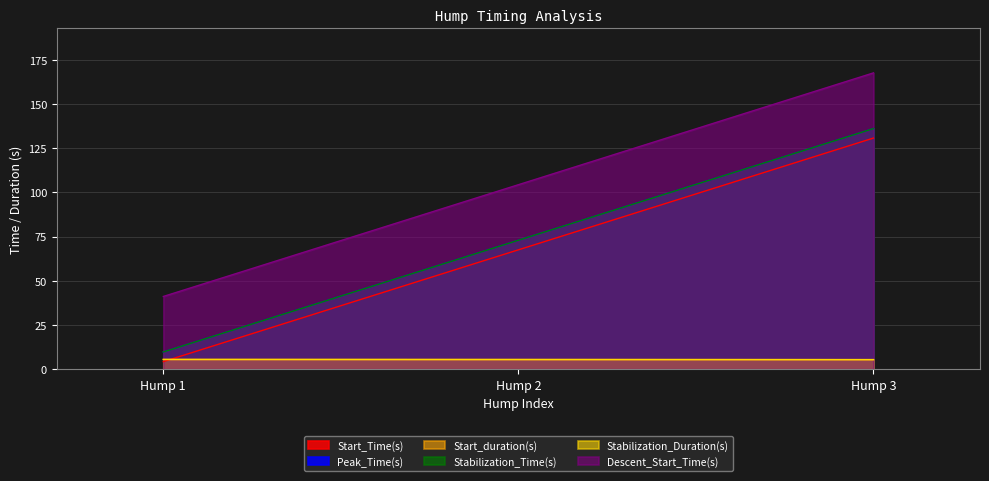

Which series has the largest total across all categories?

Descent_Start_Time(s)